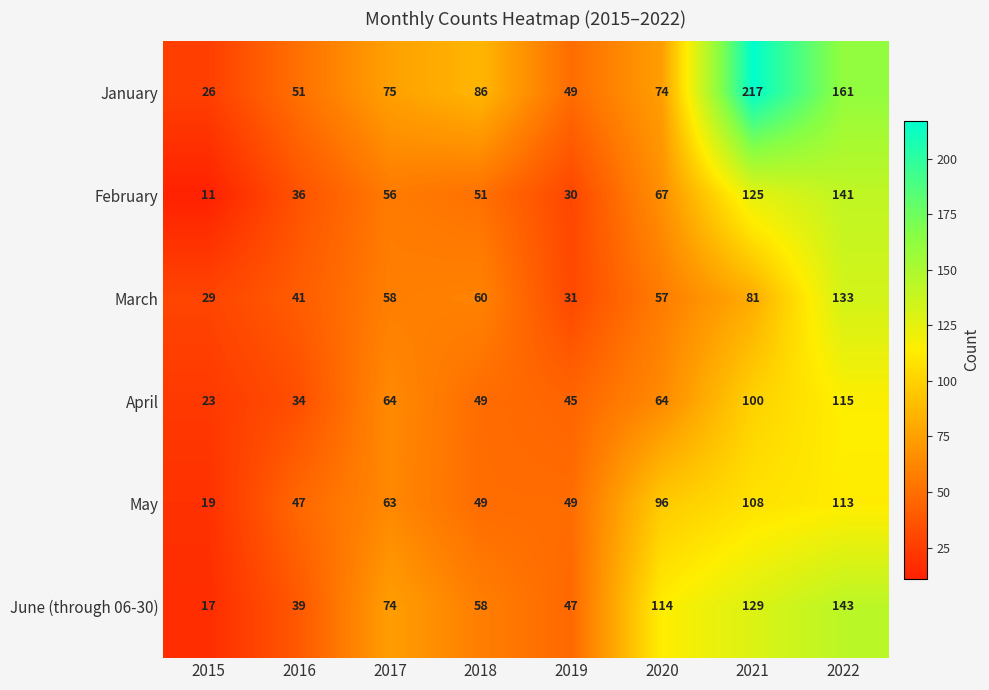

Which label corresponds to the smallest value in the chart?

2015